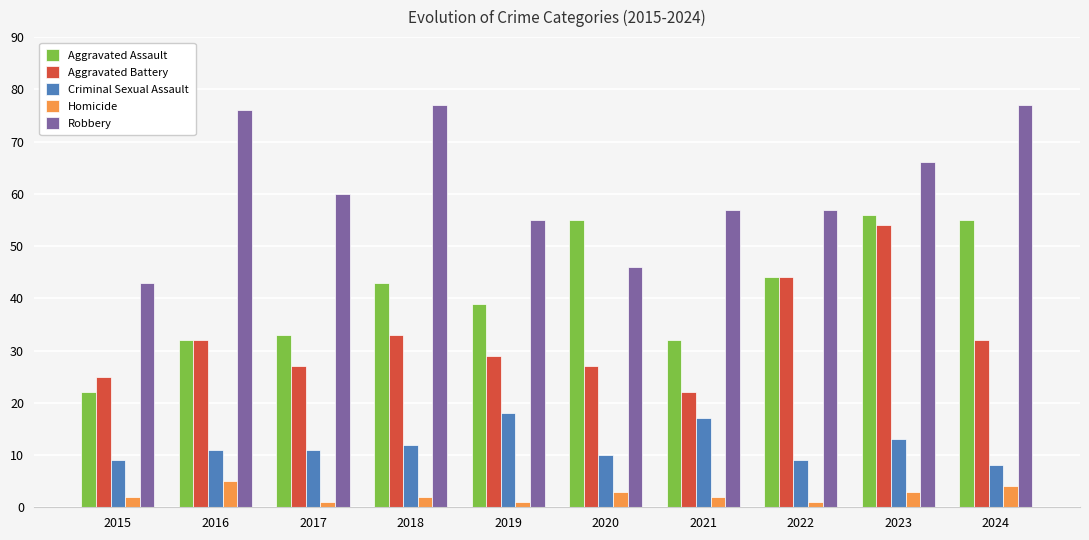

The value of Criminal Sexual Assault at 2024 is 8. True or false?

True